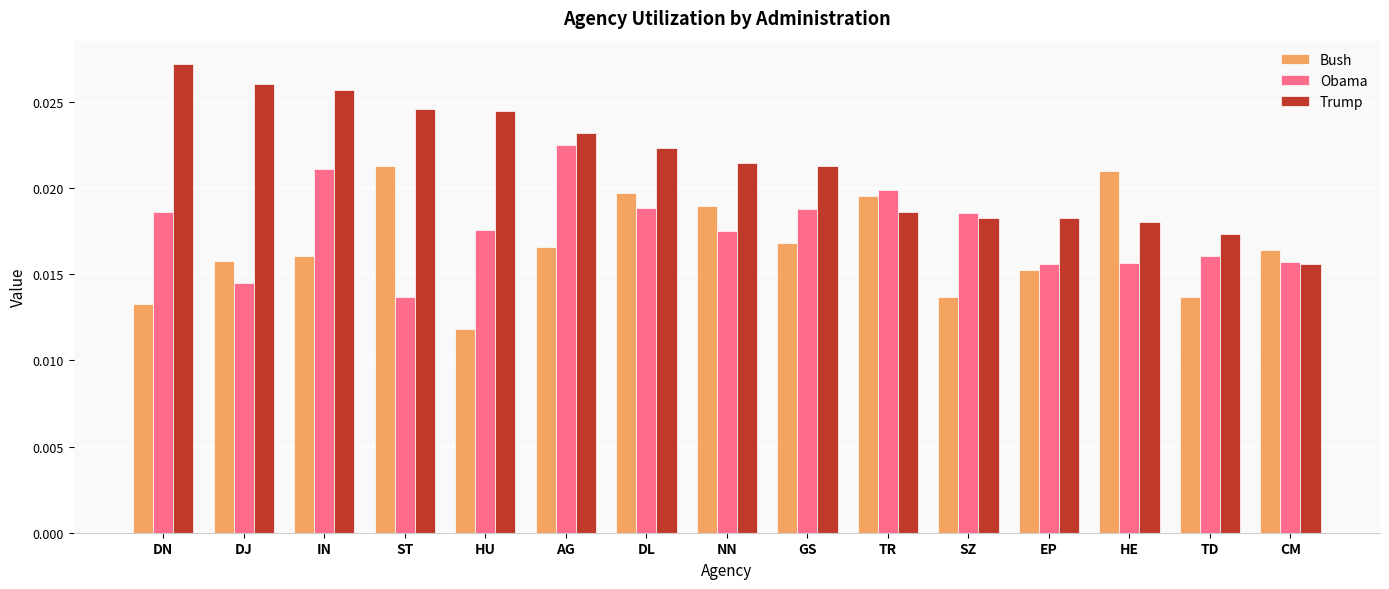

At how many categories does at least one series exceed 0?

15